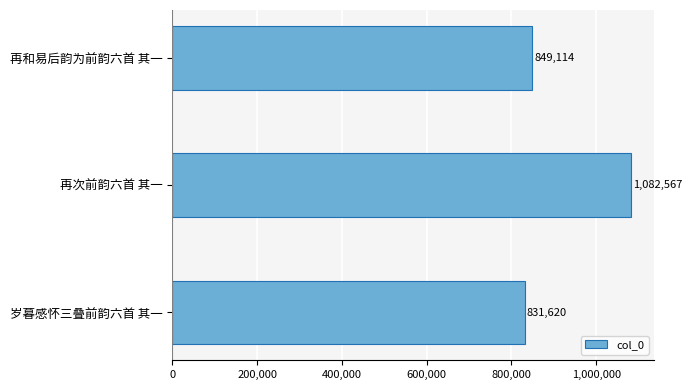

What is the minimum value shown in the chart?

831620